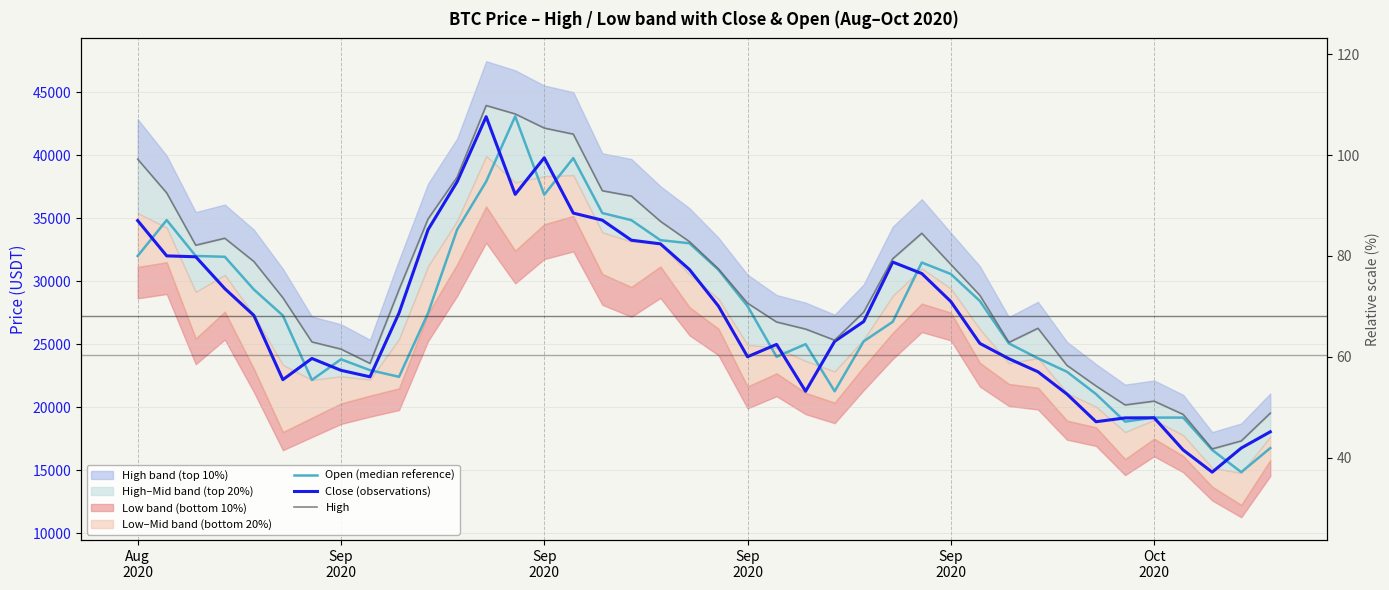

How many lines are shown in the chart?

3